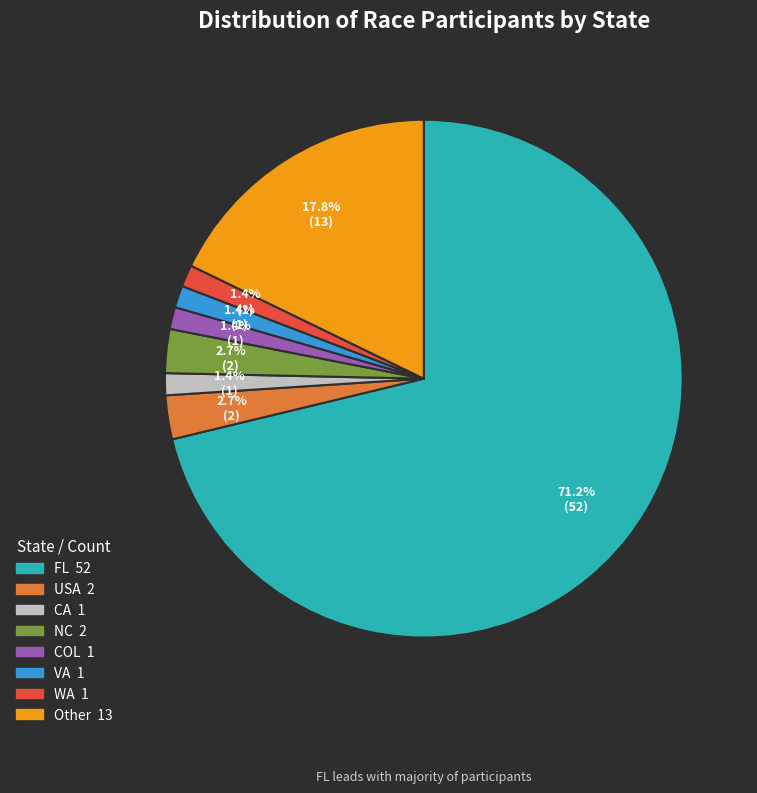

What percentage is NOT represented by NC?

97.3%